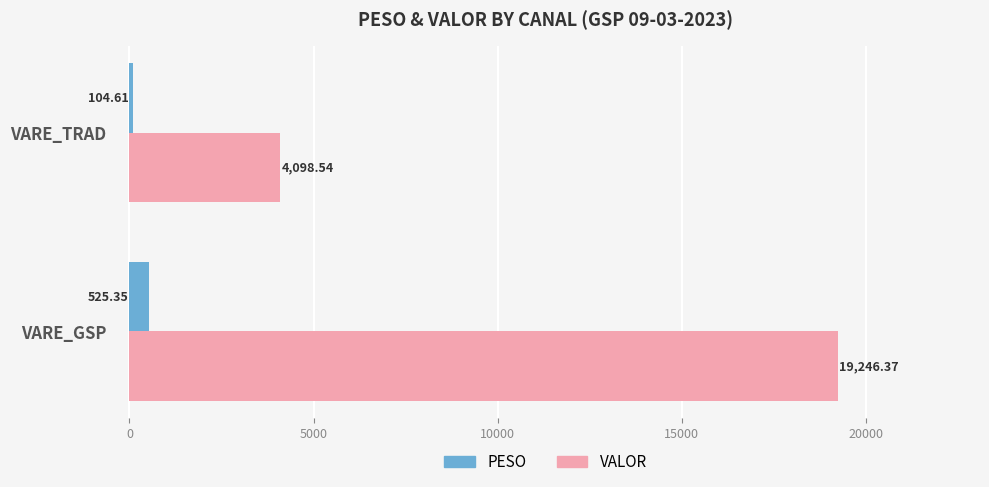

At how many categories does at least one series exceed 4914?

1